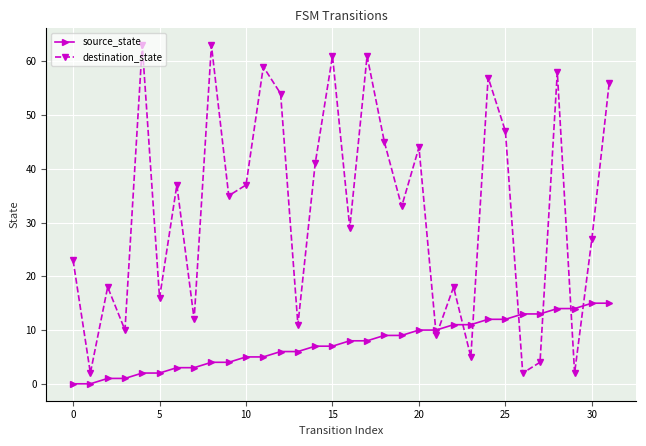

True or false: destination_state has more than 0 interior local peaks.

True